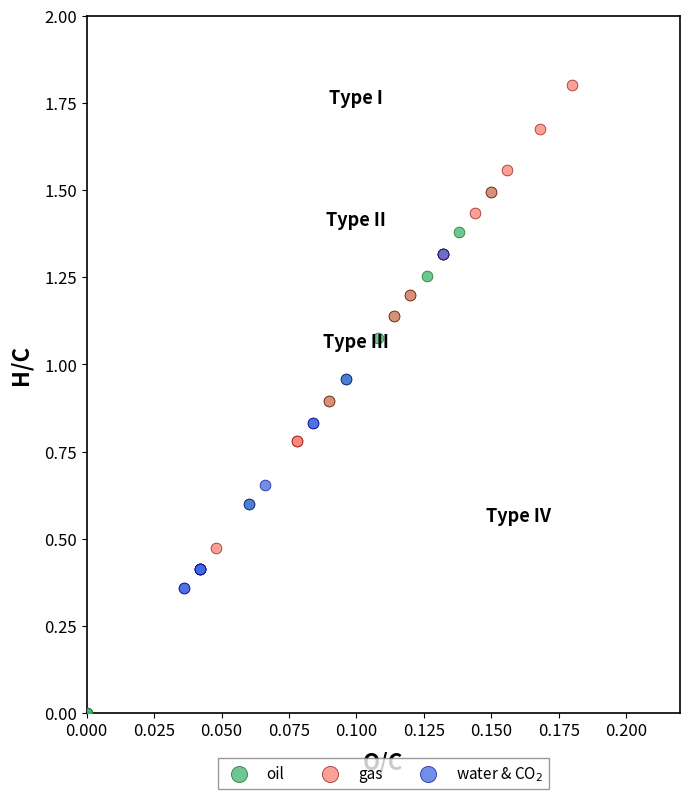

Which series reaches the minimum Y coordinate?

oil